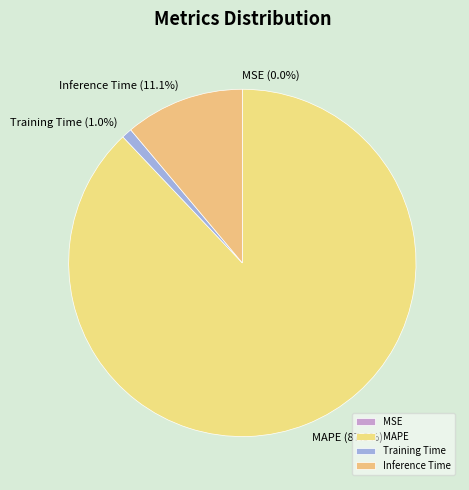

Combined, what portion of the pie is Training Time and Inference Time?

12.1%